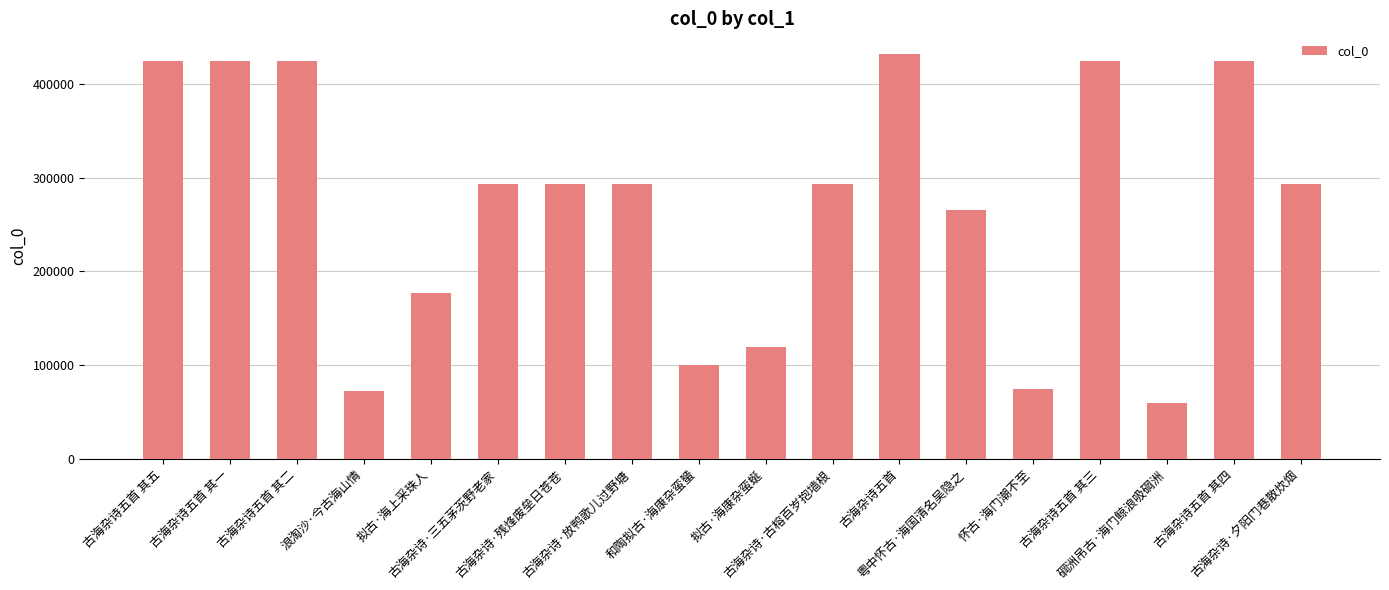

Are the bars grouped side by side (vs. stacked)?

No